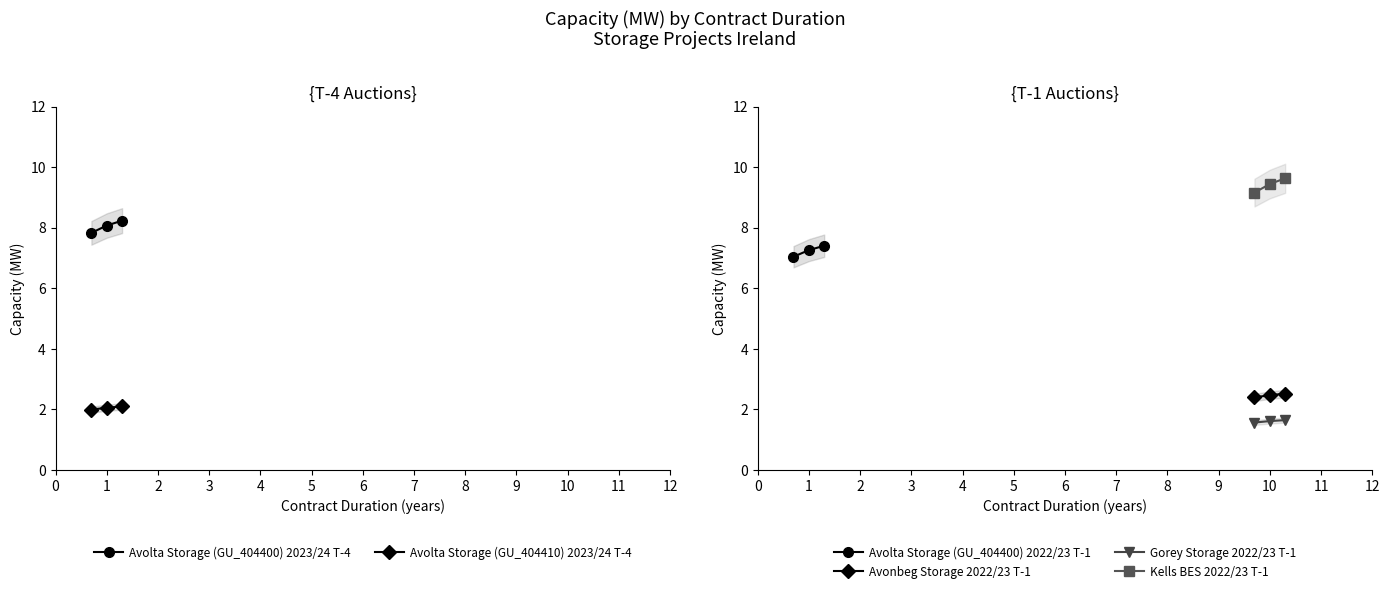

What is the difference between the maximum and minimum values in the Gorey Storage 2022/23 T-1 series?

0.1